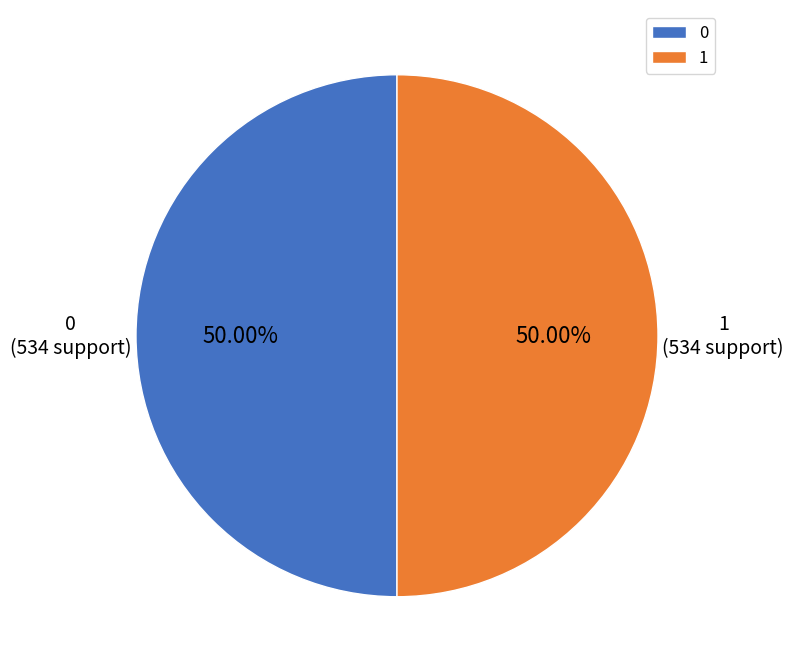

What is the ratio of the value at 1 to the value at 0?

1.0